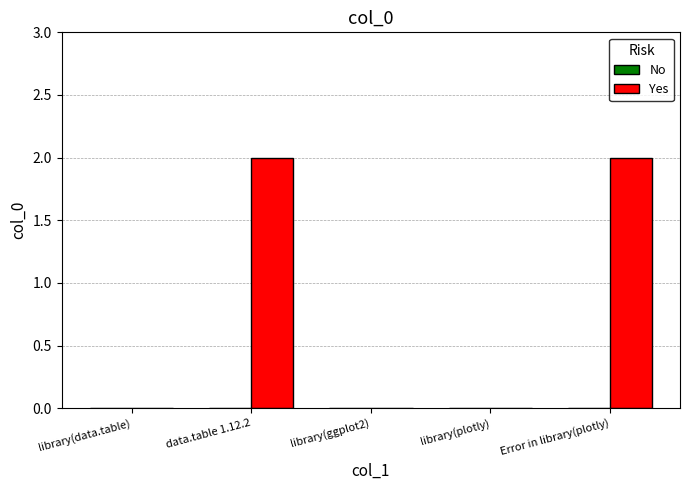

What is the change in value from library(data.table) to Error in library(plotly)?

+2